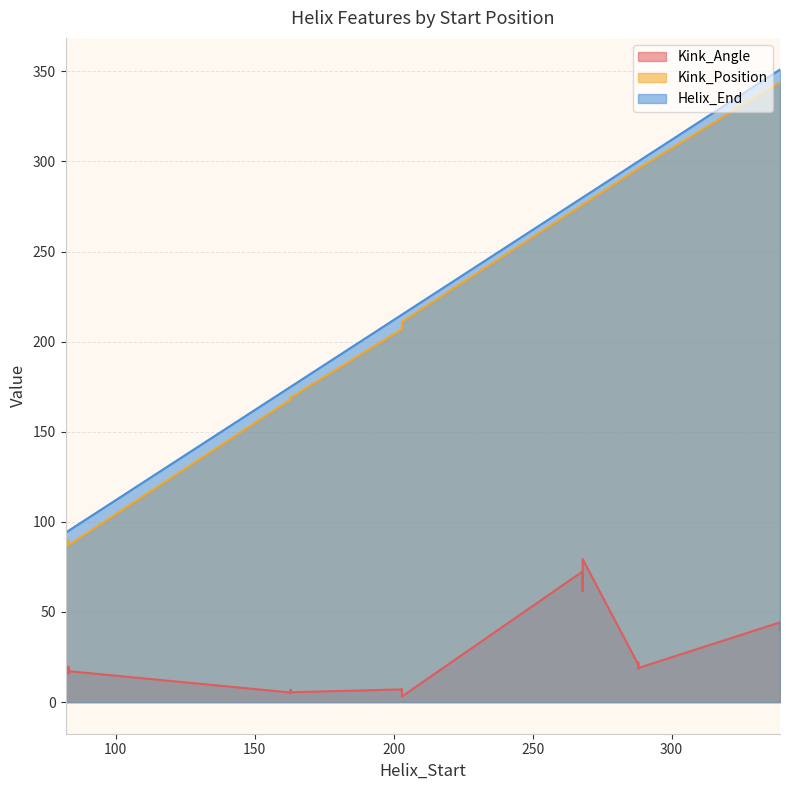

Where is Helix_End nearest to the value 222?

203